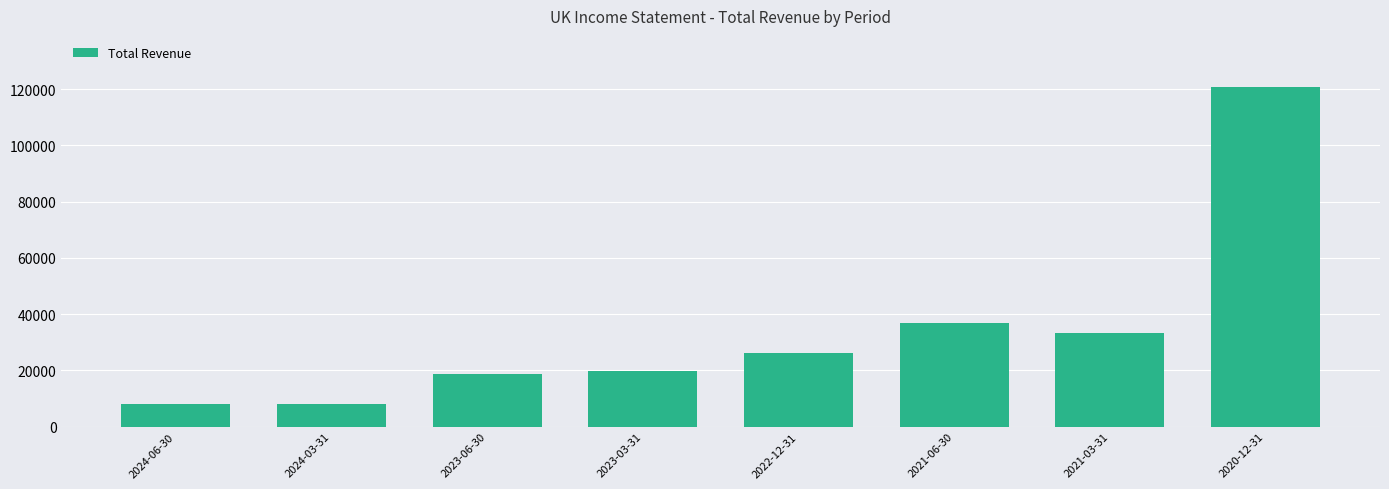

What is the sum of the values at 2024-06-30 and 2020-12-31?

129000